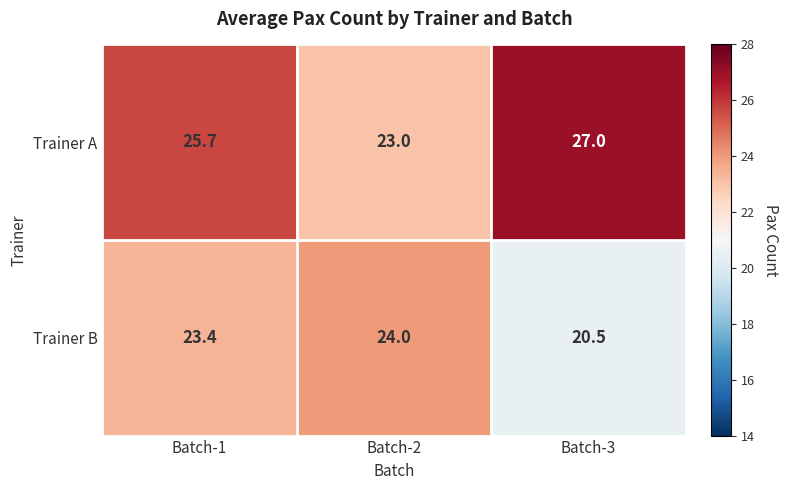

What is the highest value of the Trainer B series?

24.0